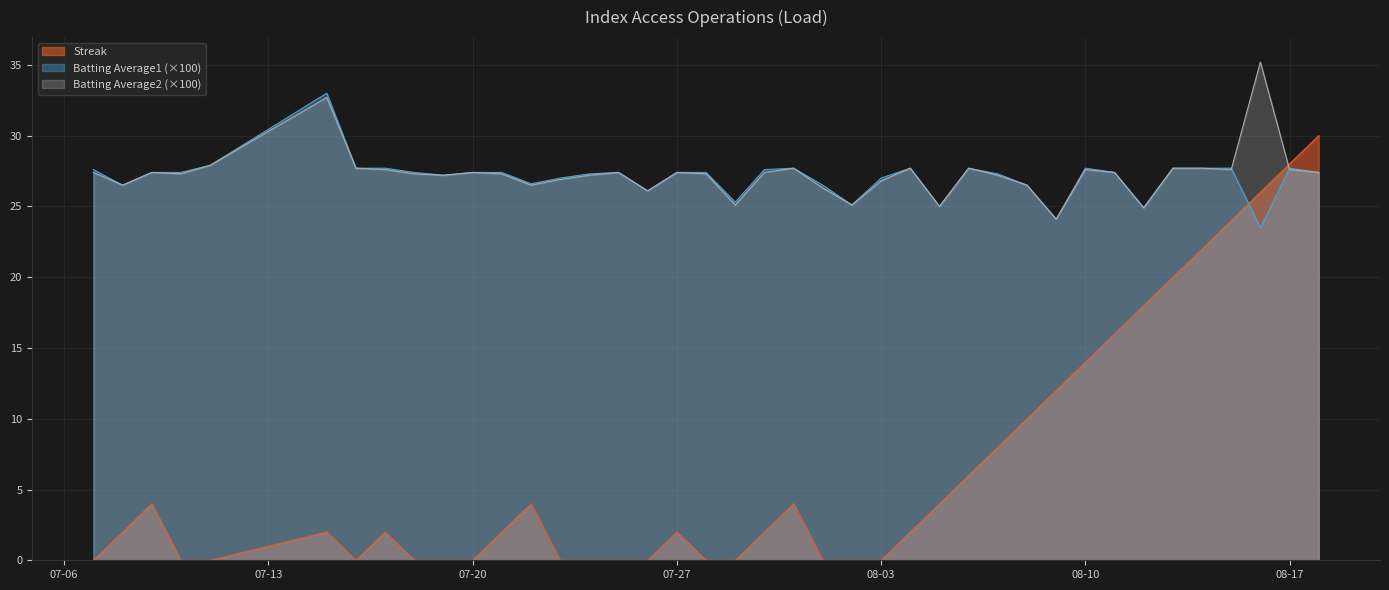

The value of Batting Average1 at 2010-08-14 is 48.0. True or false?

False